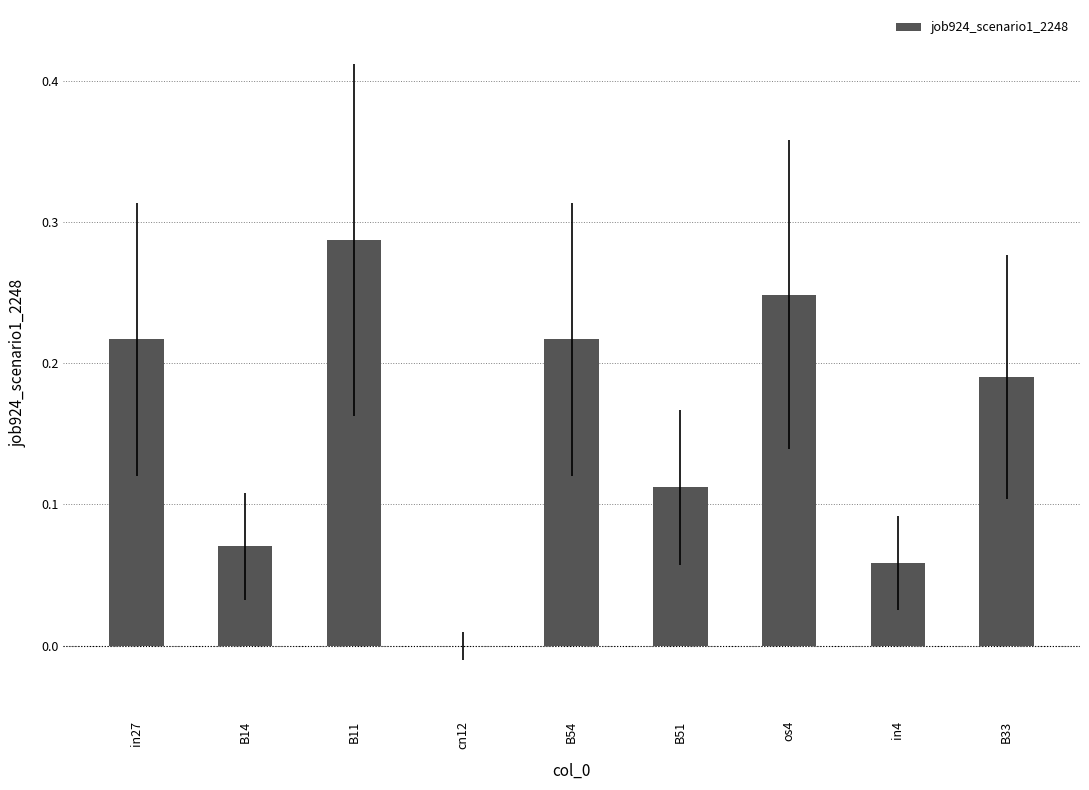

Which category has the highest value across all series?

B11